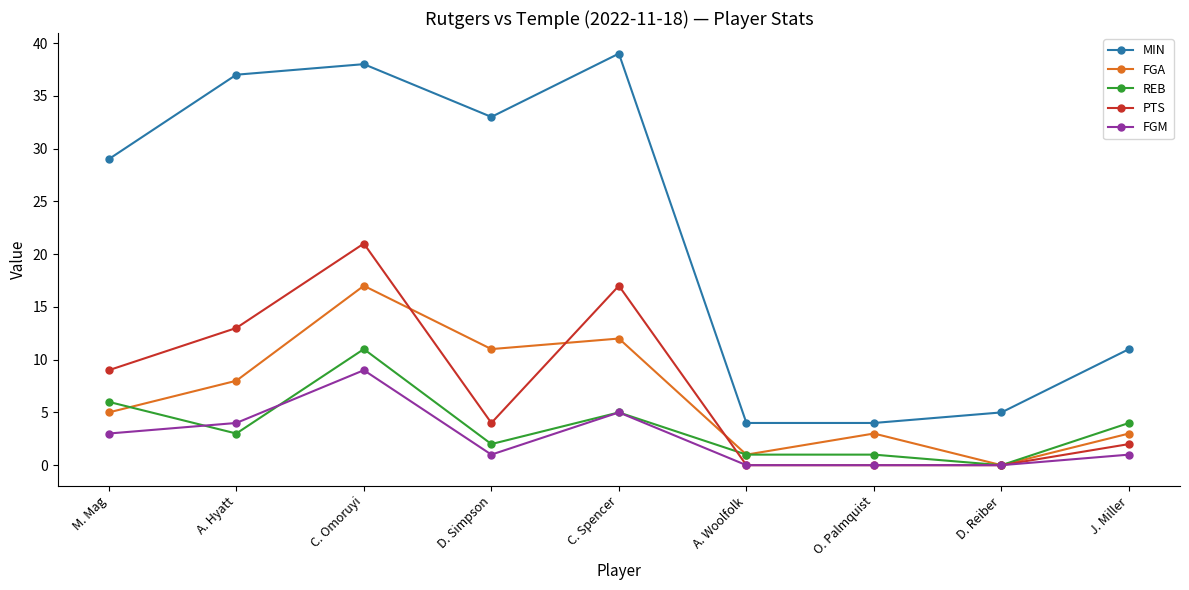

What are all the series names shown in the legend?

MIN, FGA, REB, PTS, FGM